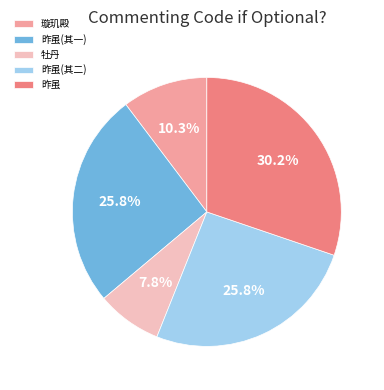

Does 昨虽(其一) account for over 50% of the chart?

No